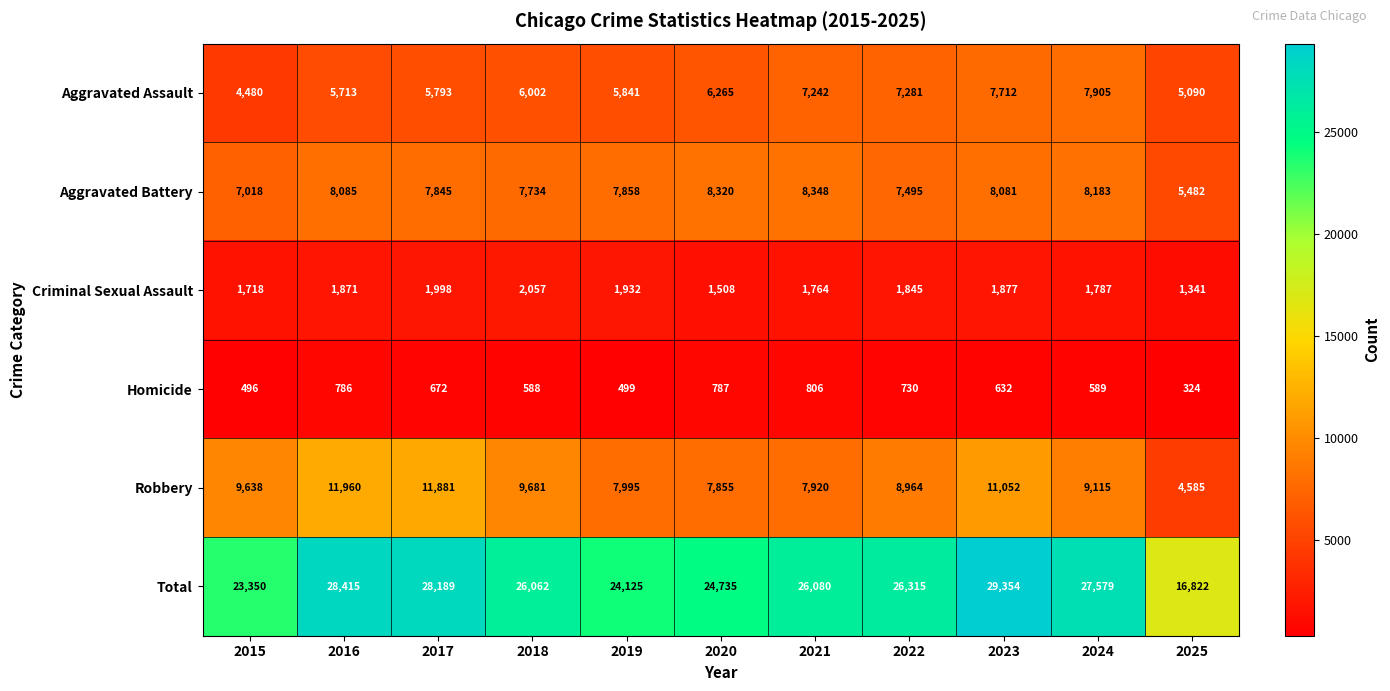

At how many categories does at least one series exceed 4589?

11